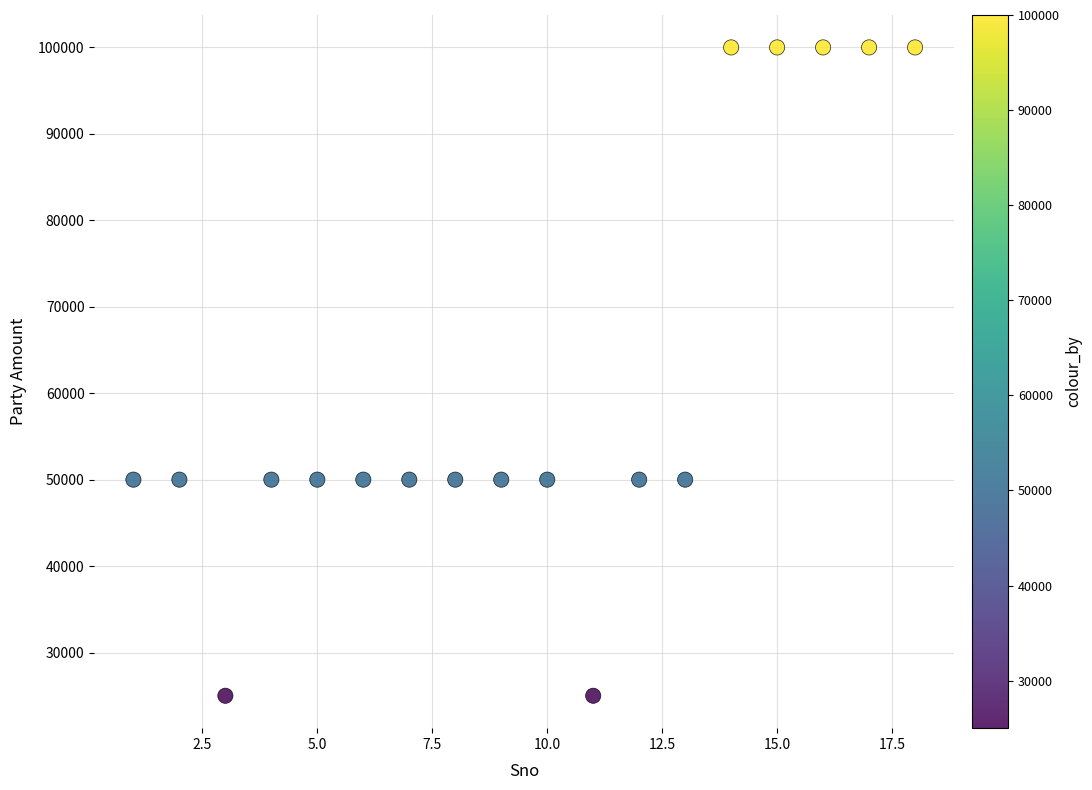

What is the range of Y values (max minus min)?

75000